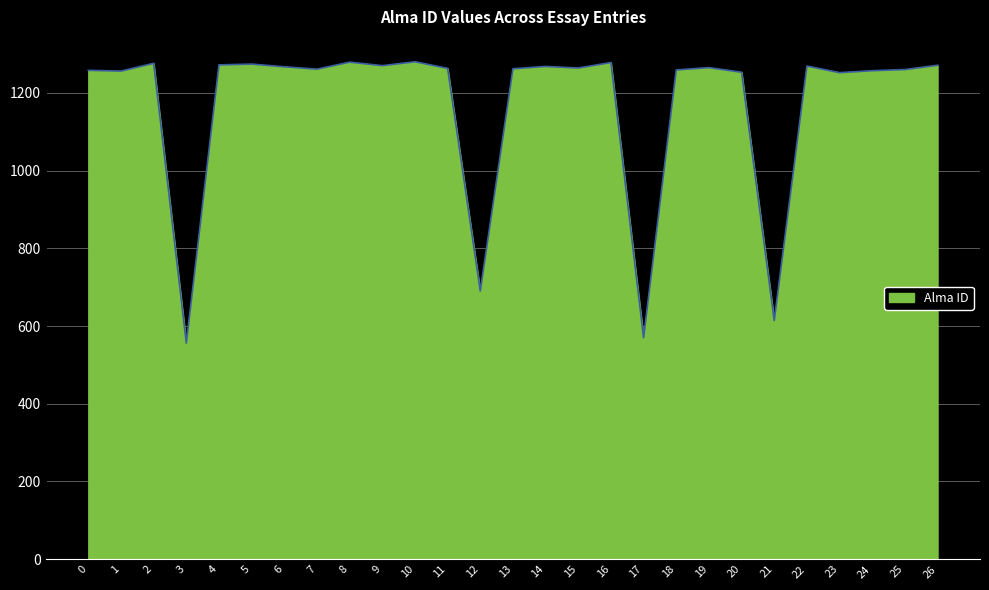

Is it true that the value at 2 is 1276?

True